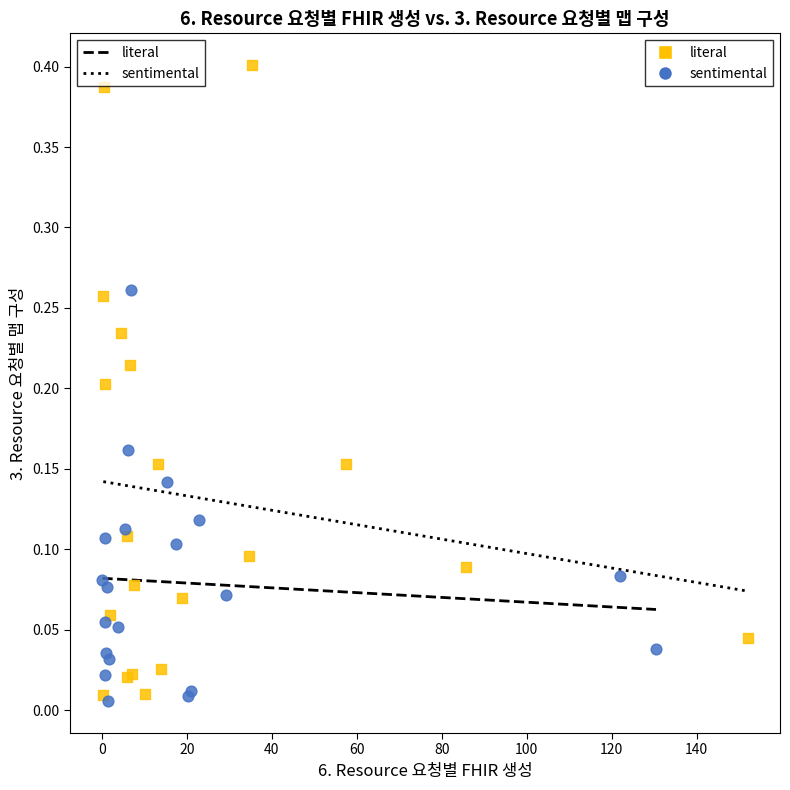

Which series contains the highest Y value?

literal